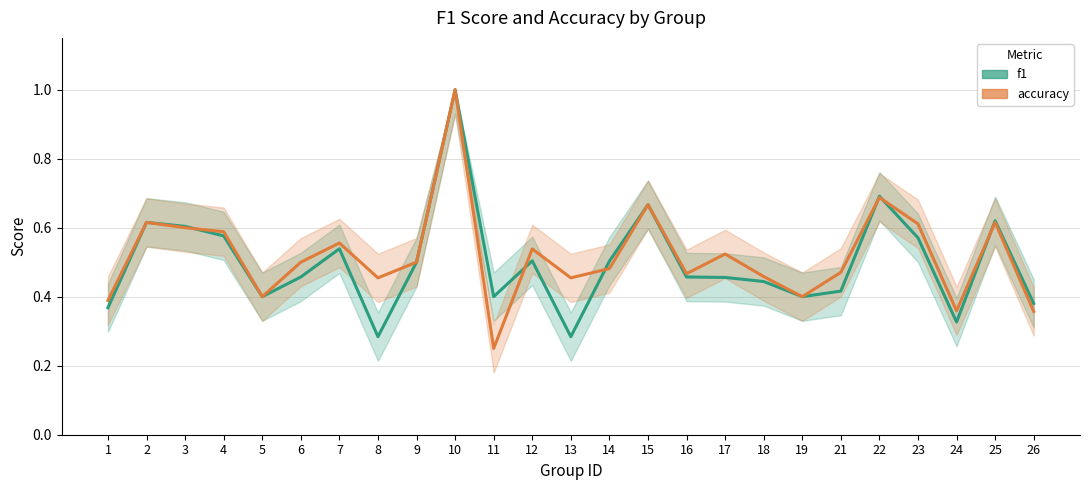

Where is the first local maximum for f1?

2